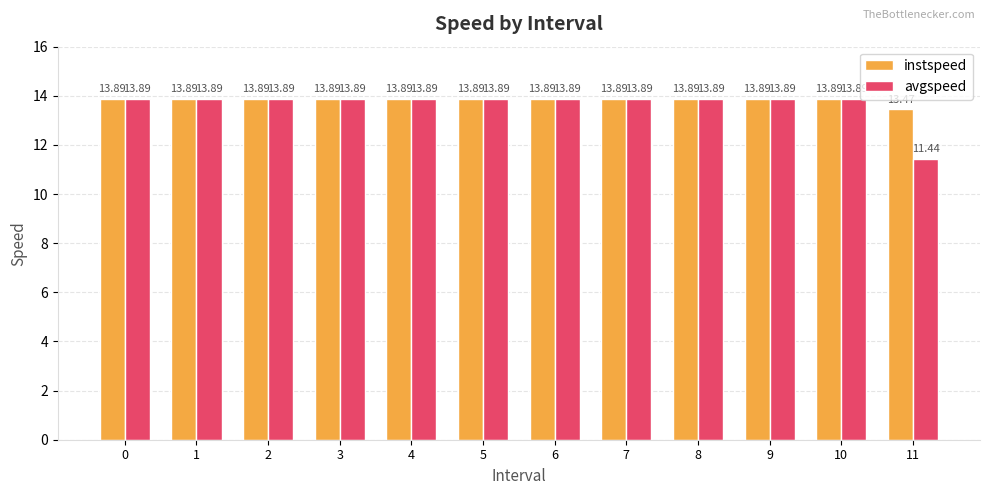

Which series has the largest range (max minus min)?

avgspeed